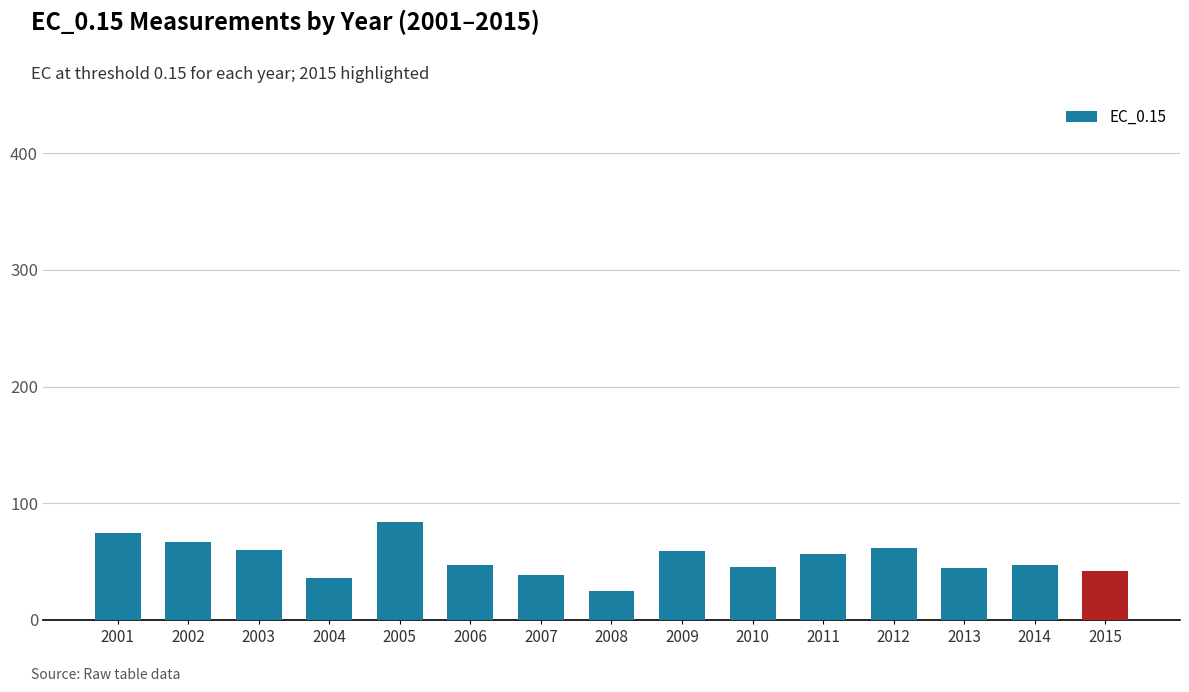

Which category has the lowest value across all series?

2008